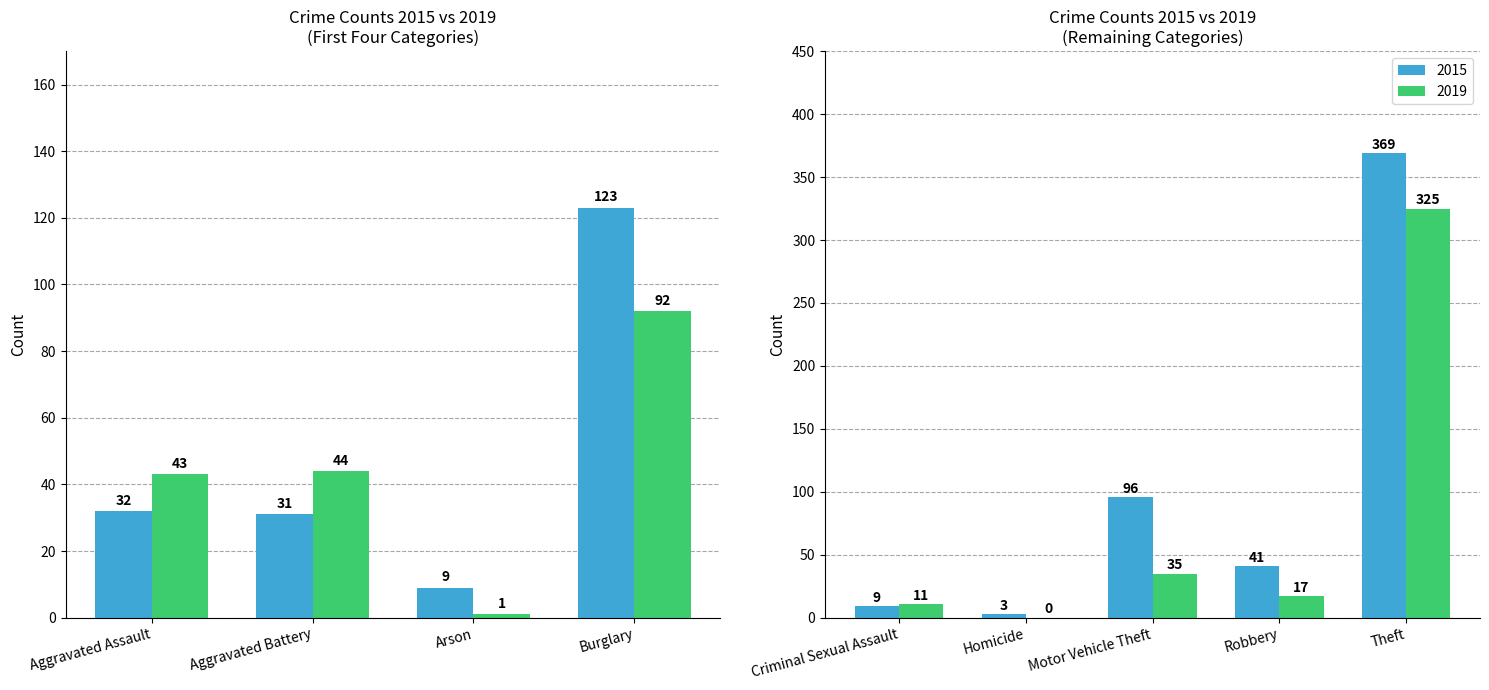

Reading left to right, transcribe all the data shown in this chart.

2015: Aggravated Assault=32	Aggravated Battery=31	Arson=9	Burglary=123	Criminal Sexual Assault=9	Homicide=3	Motor Vehicle Theft=96	Robbery=41	Theft=369	Total=713
2019: Aggravated Assault=43	Aggravated Battery=44	Arson=1	Burglary=92	Criminal Sexual Assault=11	Homicide=0	Motor Vehicle Theft=35	Robbery=17	Theft=325	Total=568